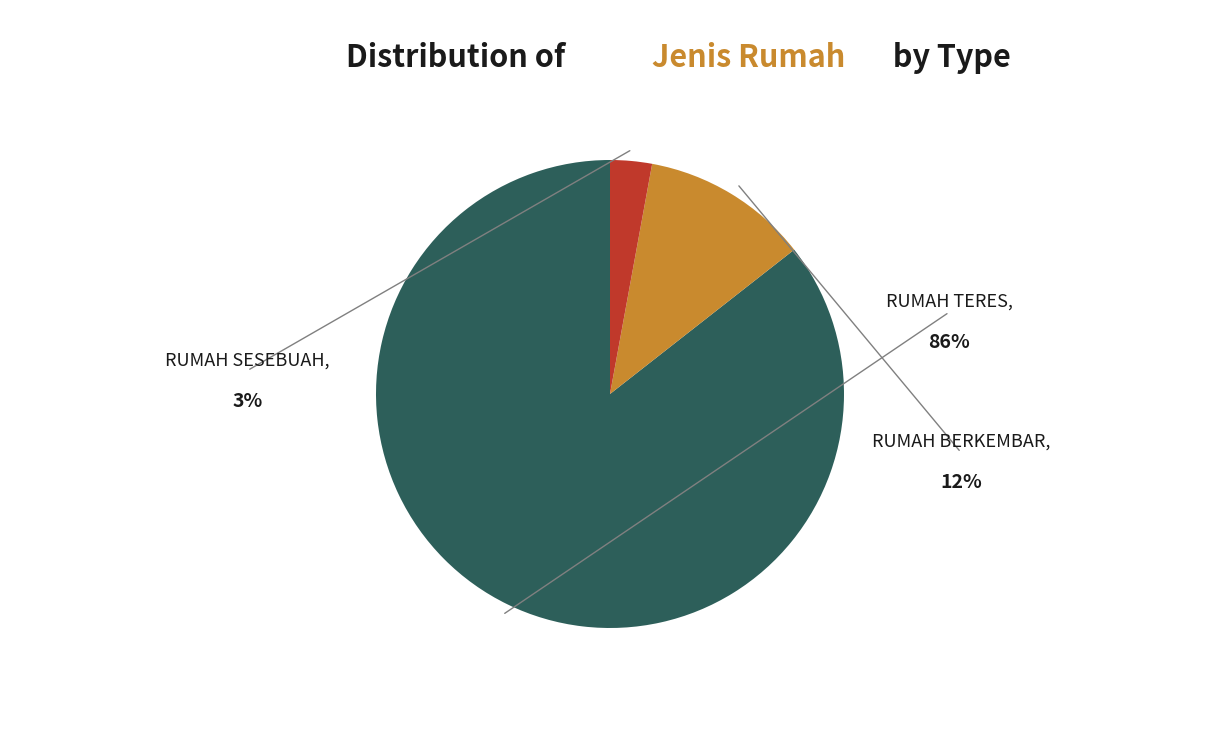

Do RUMAH BERKEMBAR and RUMAH SESEBUAH together represent more than half of the pie?

No